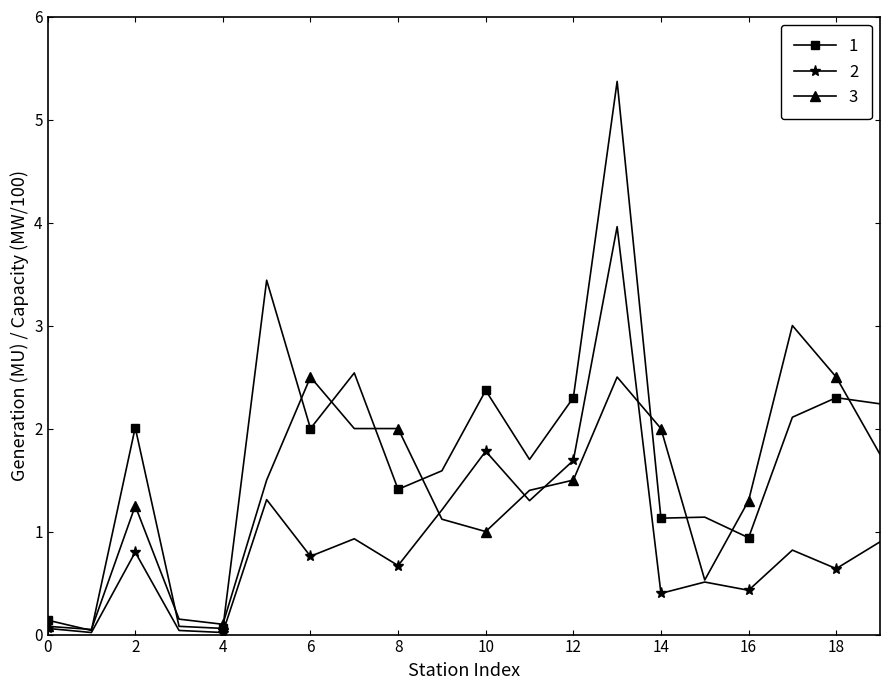

List the series in order of their peak value, lowest first.

3, 2, 1